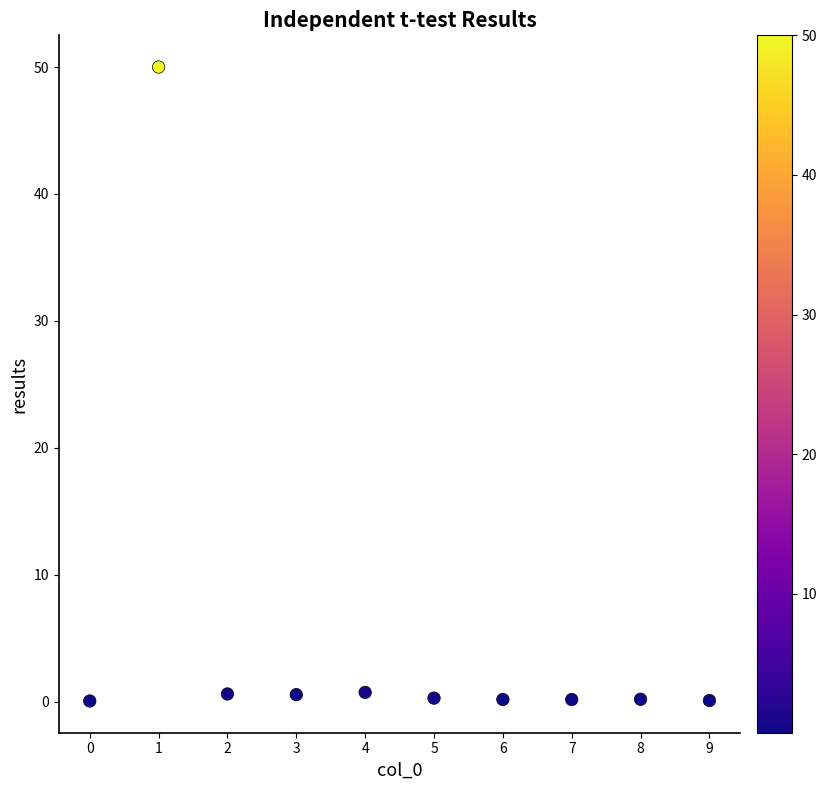

What is the average Y value?

5.3